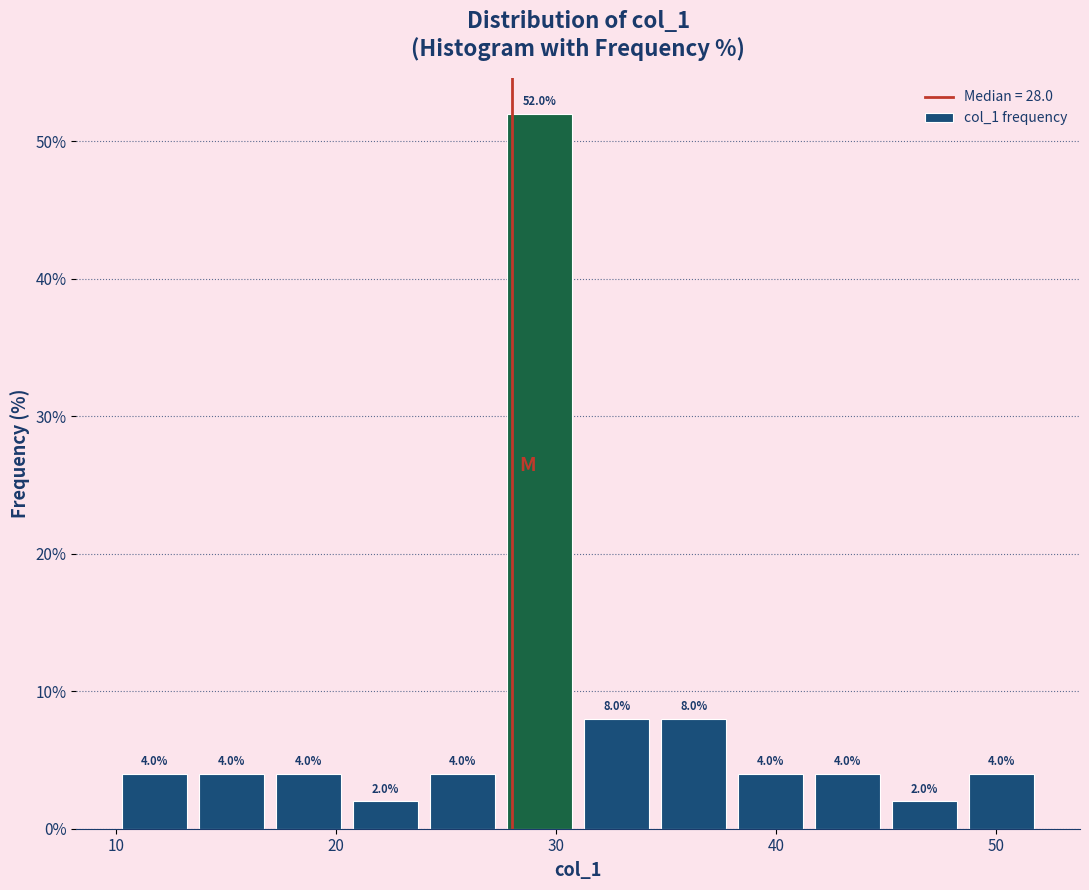

Around what value on the x-axis is the tallest bar? Give the approximate position of its centre, as read against the axis.

29